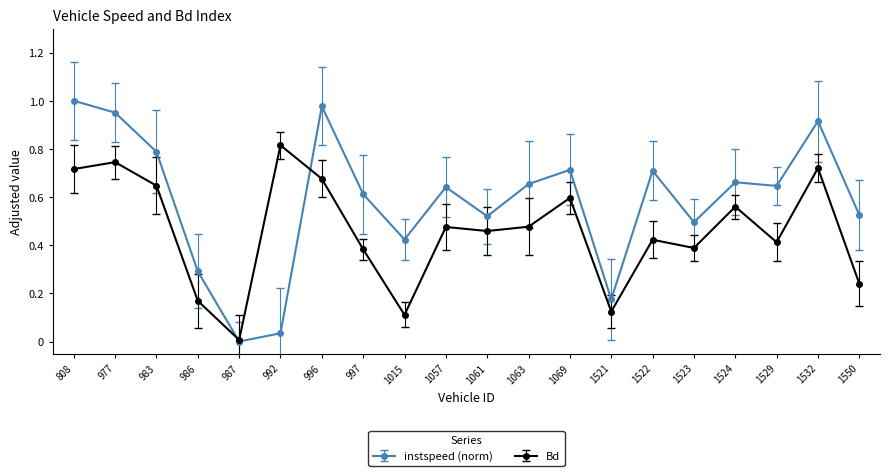

The value of instspeed (norm) at 983 is 0.4. True or false?

False